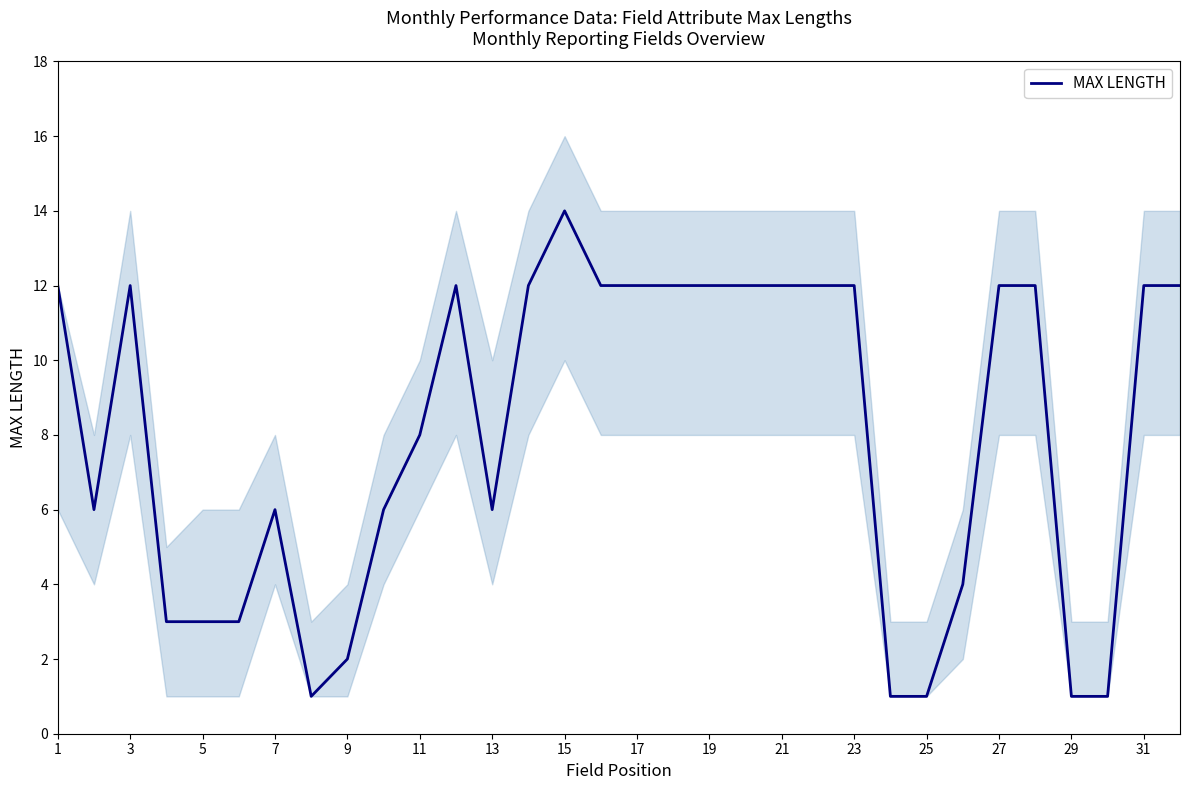

At which label does MAX LENGTH reach its peak?

15